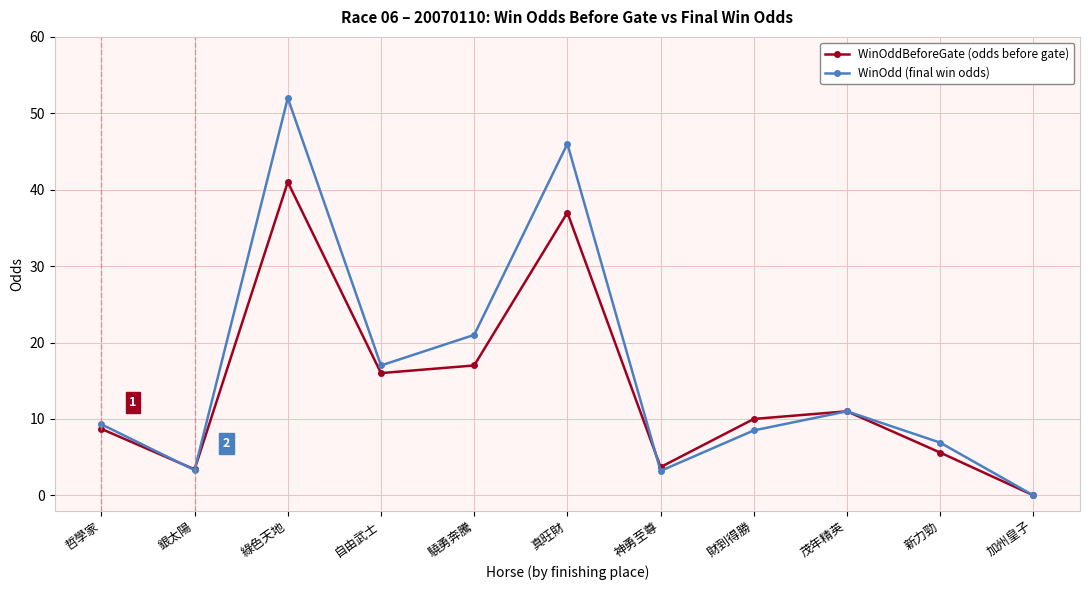

Is this an area chart (filled region under the line)?

No